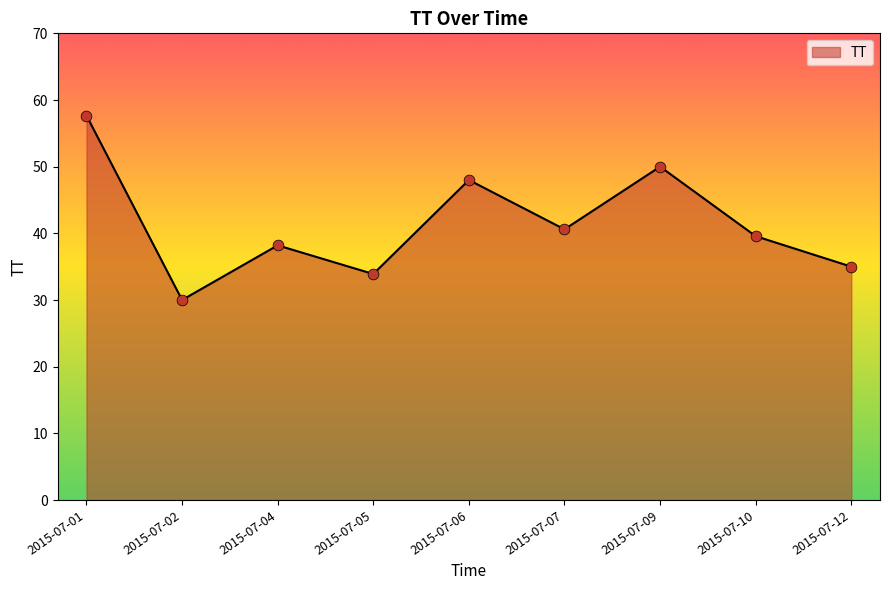

Between 2015-07-12 and 2015-07-04, which is larger?

2015-07-04